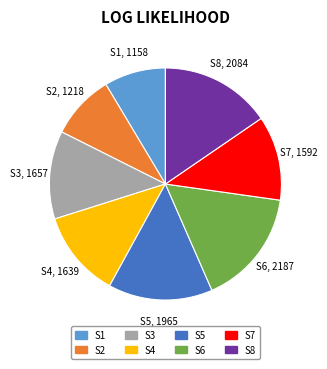

Count the number of slices in the pie.

8